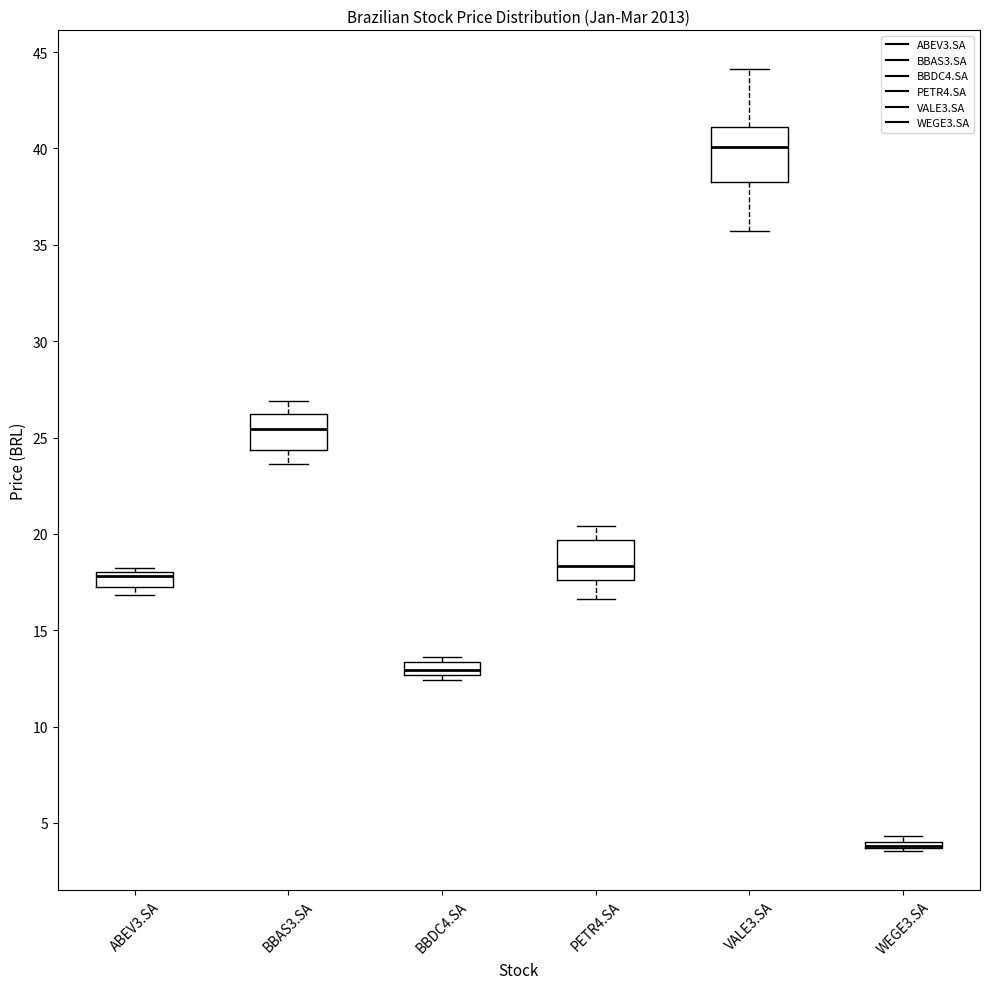

Comparing the boxes themselves (not the whiskers), which one is the tallest?

VALE3.SA